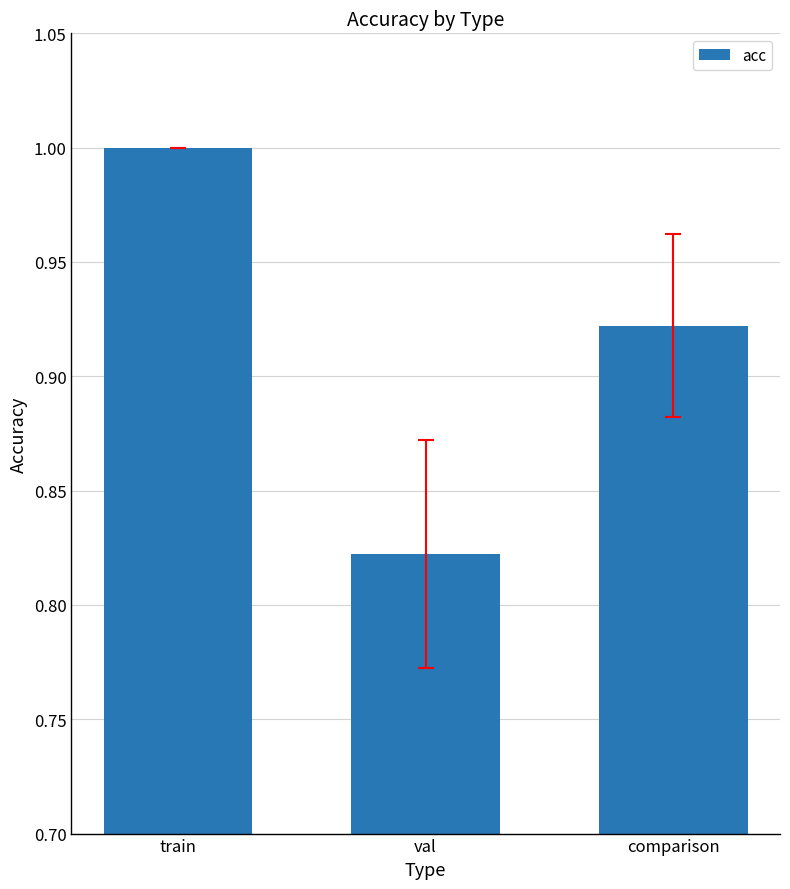

Is it true that the value at train is 1.6?

False